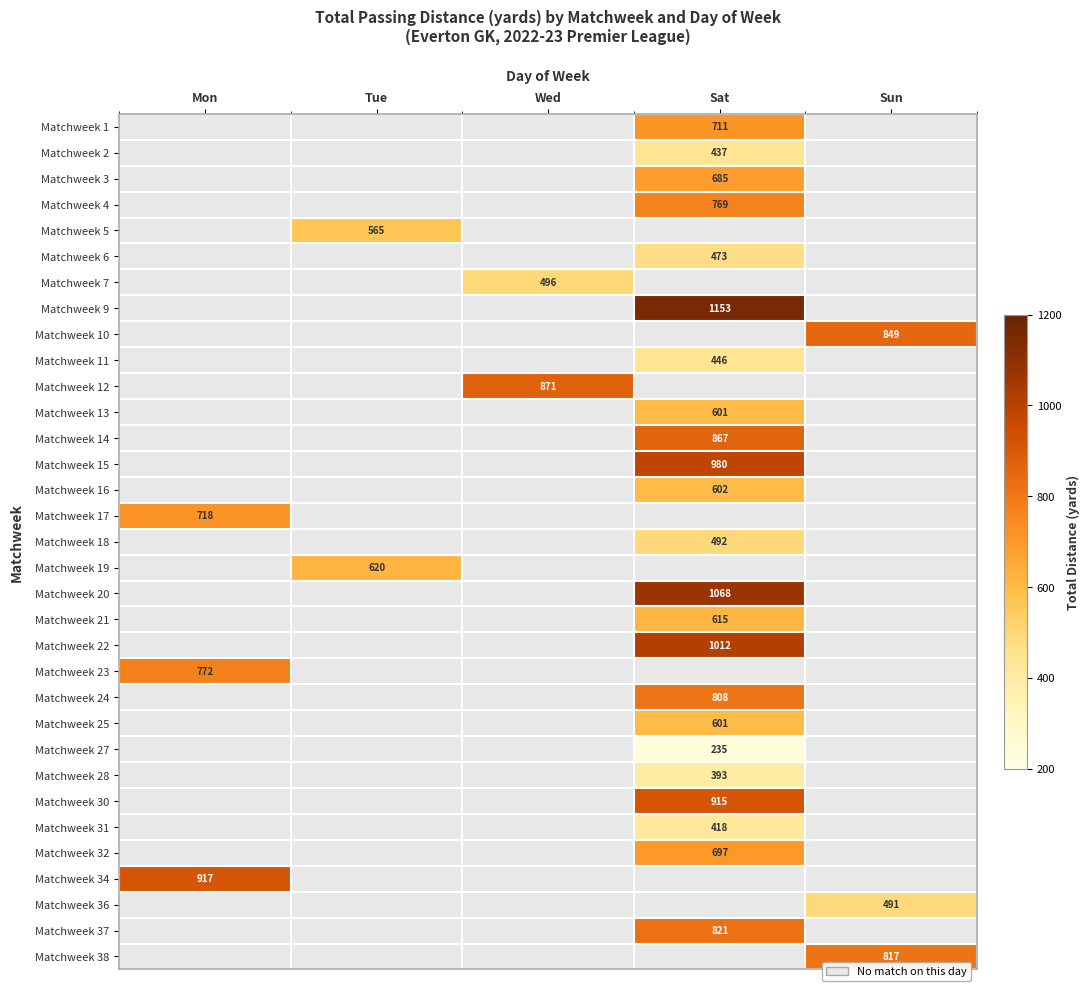

The Matchweek 38 series shows 817 at Sun. True or false?

True